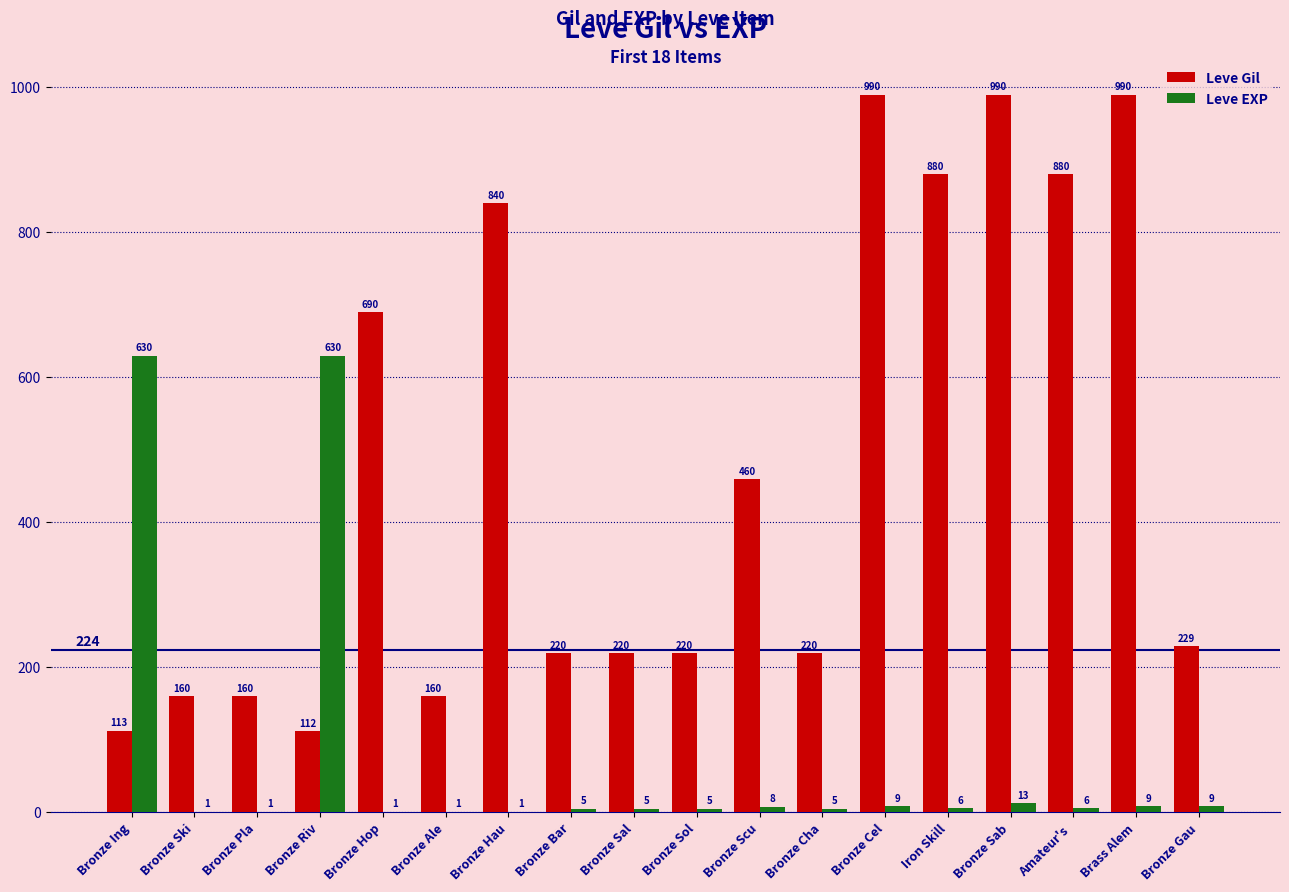

What is the average value of the Leve EXP series?

75